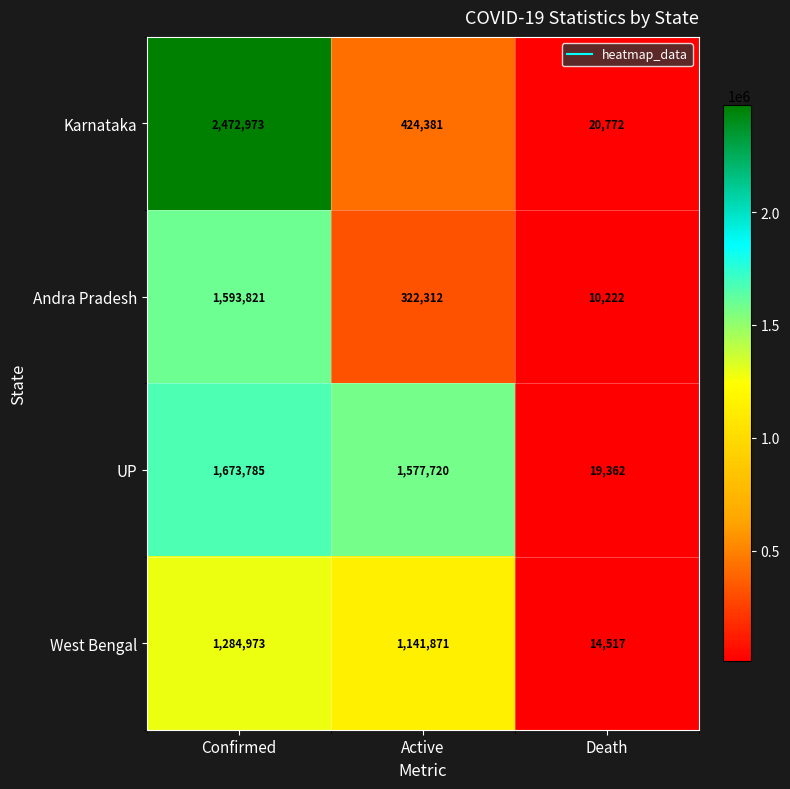

Reading left to right, transcribe all the data shown in this chart.

Karnataka: Confirmed=2472973	Active=424381	Death=20772
Andra Pradesh: Confirmed=1593821	Active=322312	Death=10222
UP: Confirmed=1673785	Active=1577720	Death=19362
West Bengal: Confirmed=1284973	Active=1141871	Death=14517